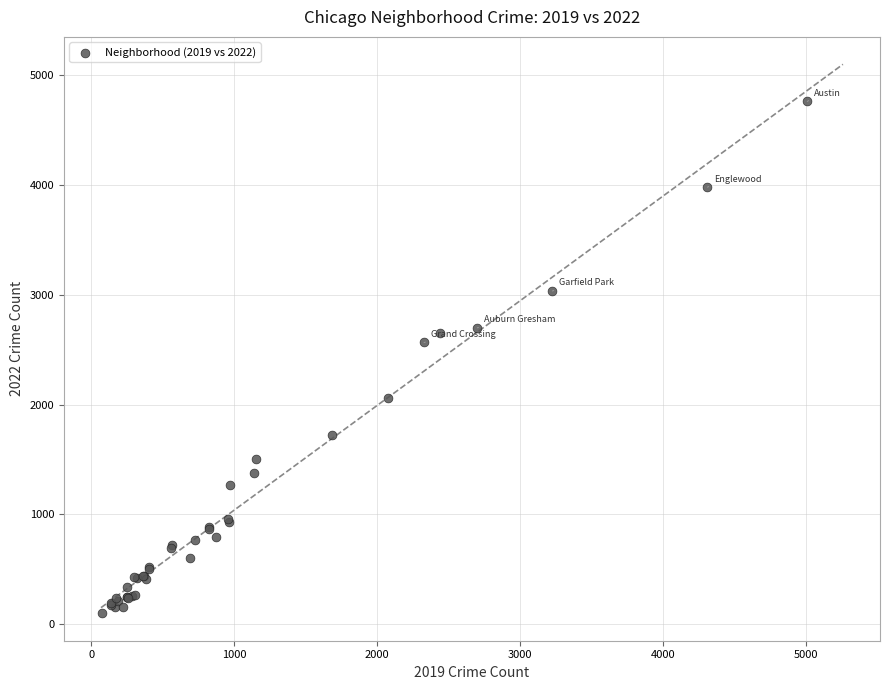

What Y value in the scatter plot is closest to 2430?

2566